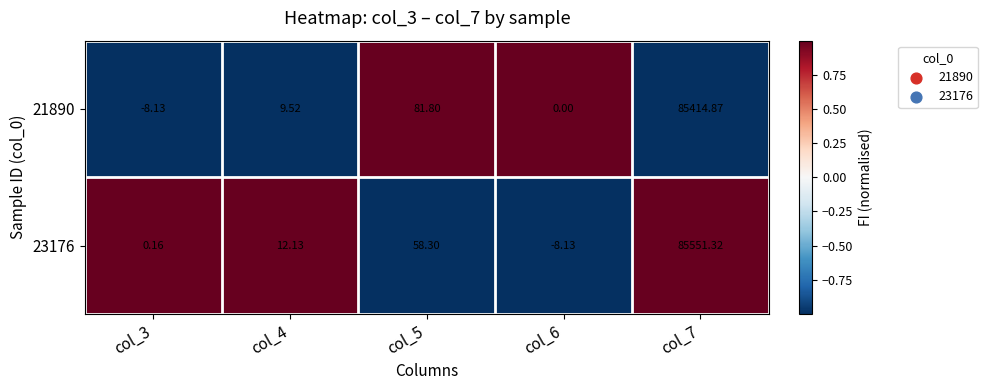

List the series in order of their overall mean, lowest first.

21890, 23176